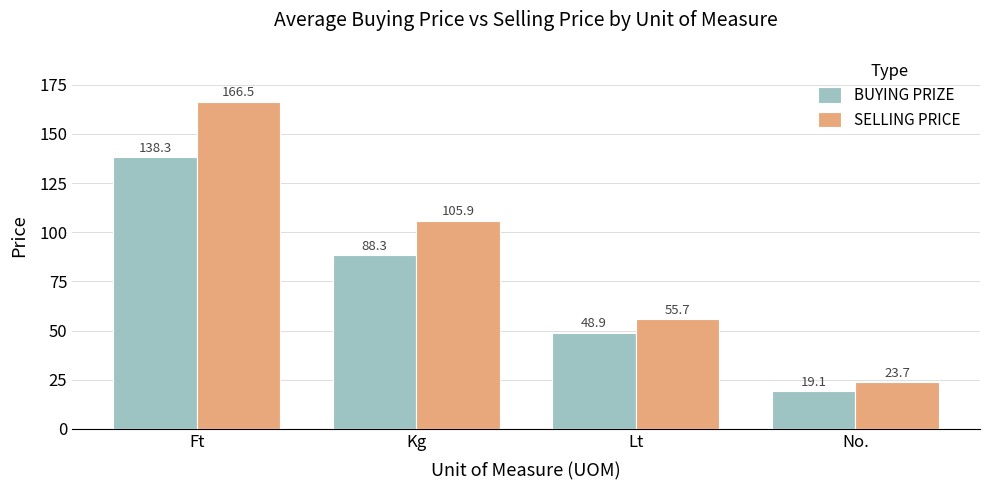

Is the value of SELLING PRICE at Ft greater than the value of BUYING PRIZE at Lt?

Yes